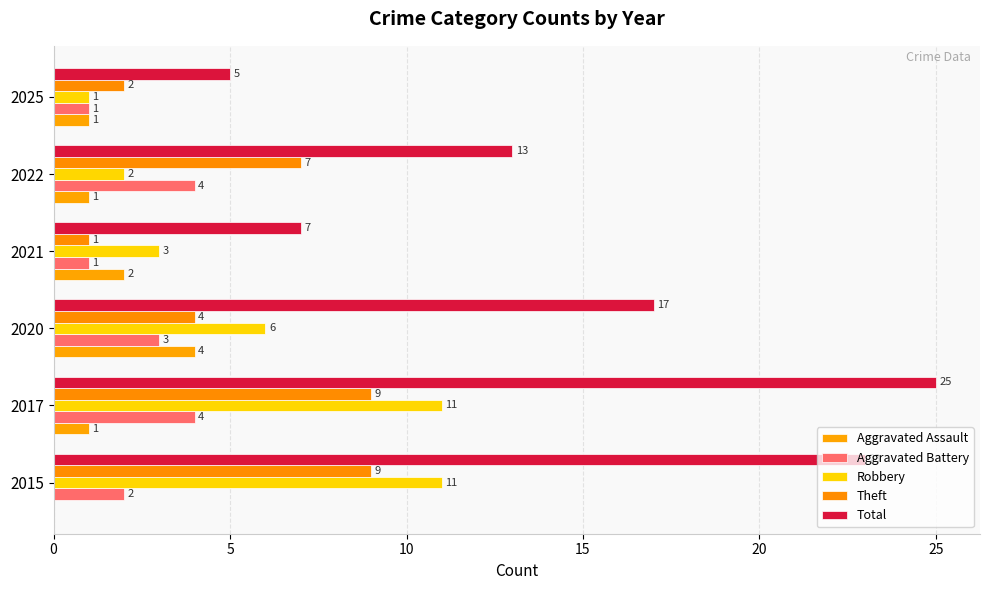

What are all the series names shown in the legend?

Aggravated Assault, Aggravated Battery, Robbery, Theft, Total